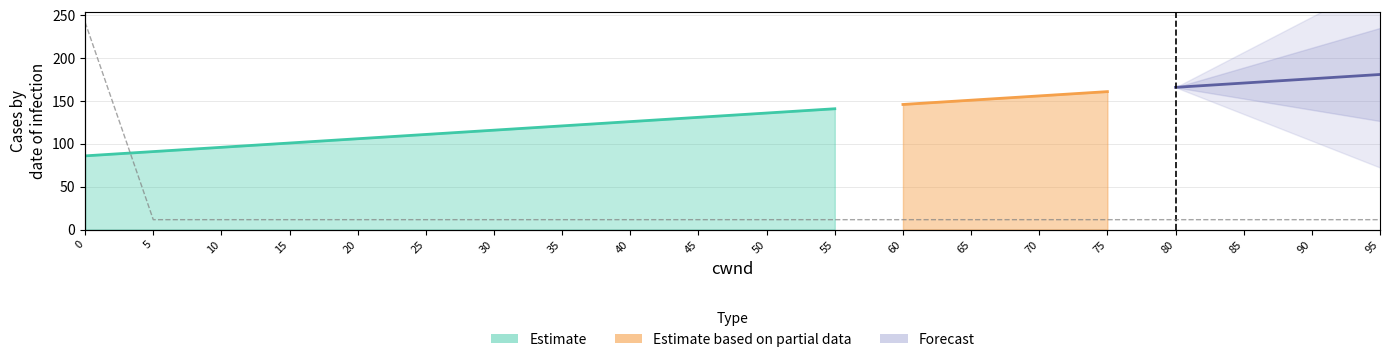

True or false: the data has more than 2 interior local peaks.

False